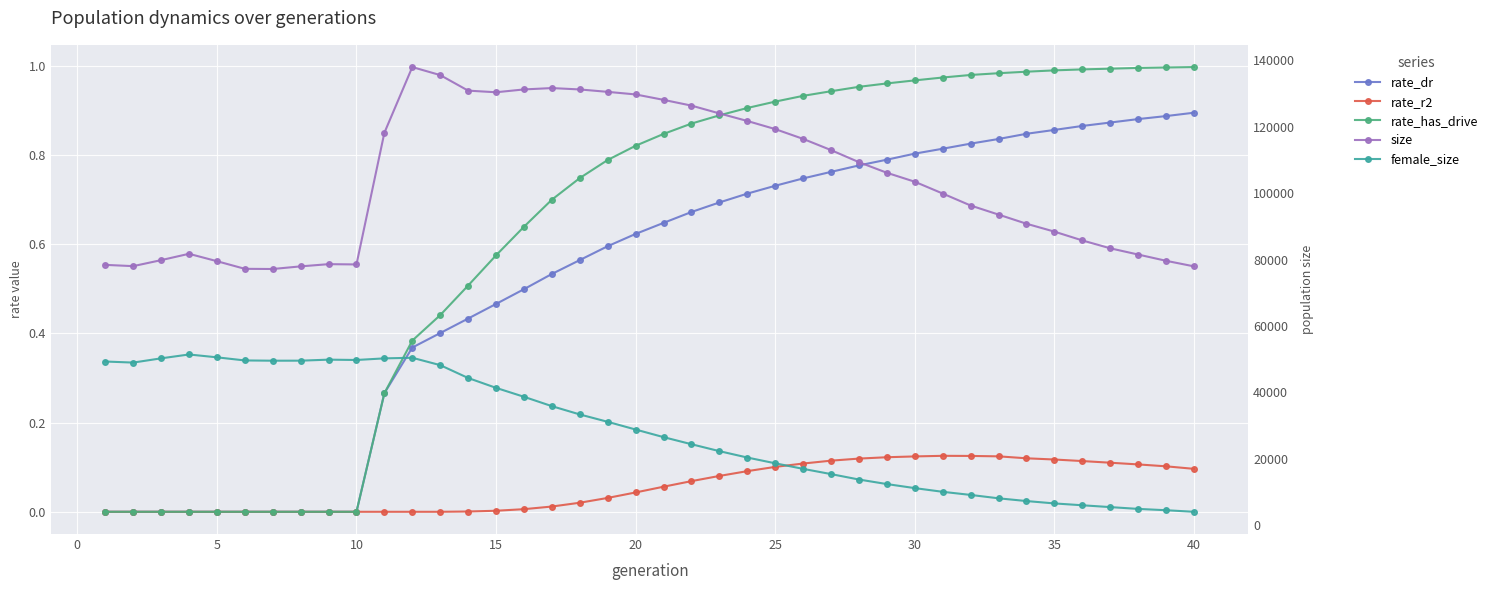

Rank the series by their maximum value, from highest to lowest.

size, female_size, rate_has_drive, rate_dr, rate_r2